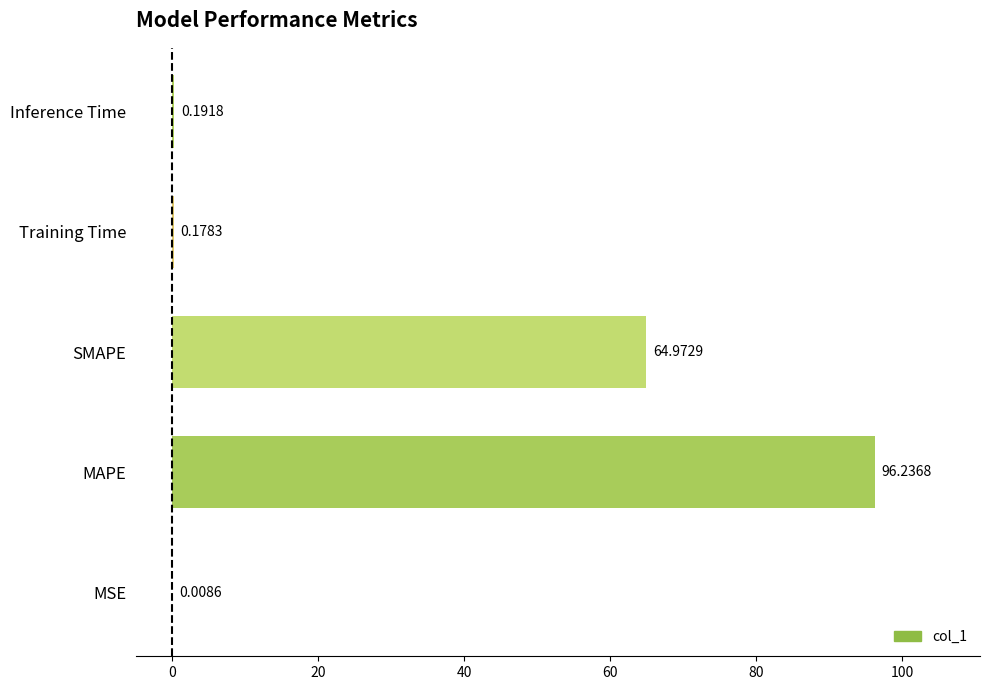

What is the change in value from MSE to SMAPE?

+65.0